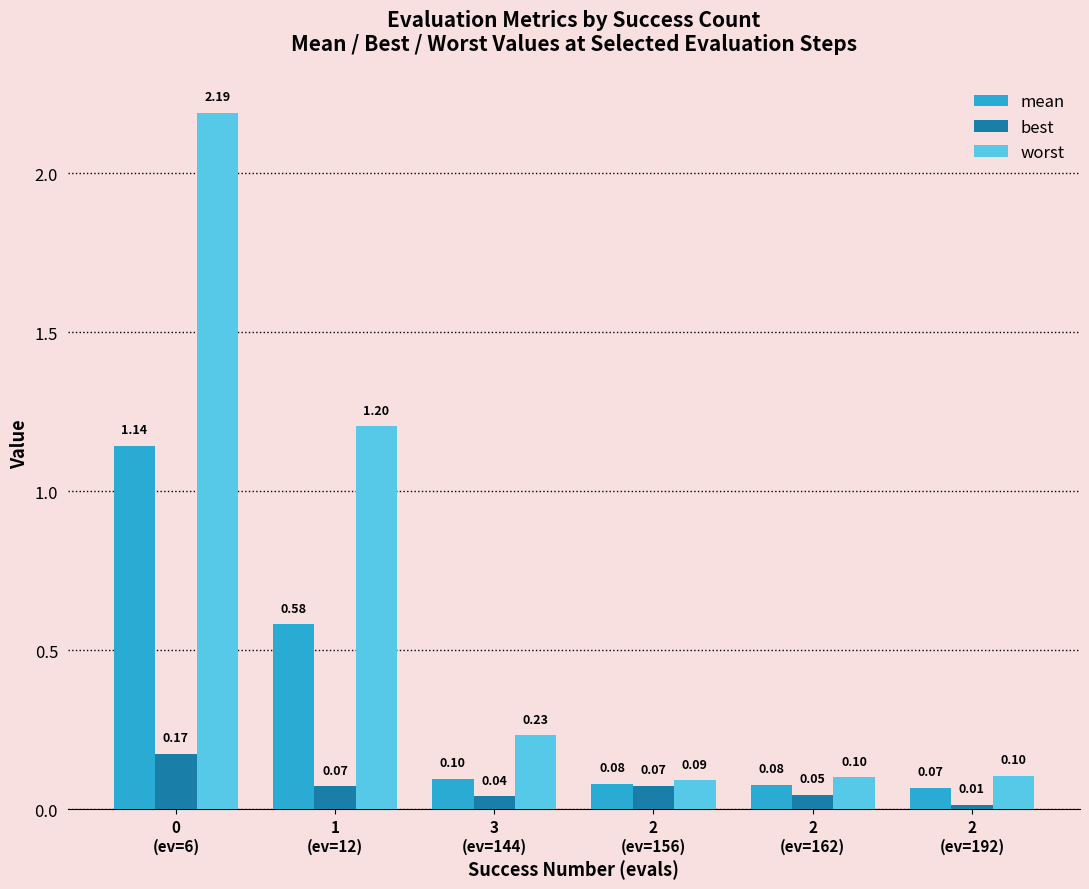

At how many categories does at least one series exceed 0?

6